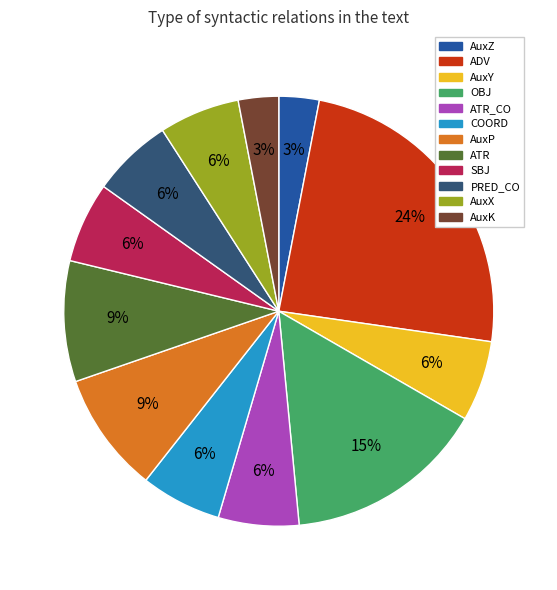

To the nearest percent, what is the difference between the largest and smallest slice percentages?

21%